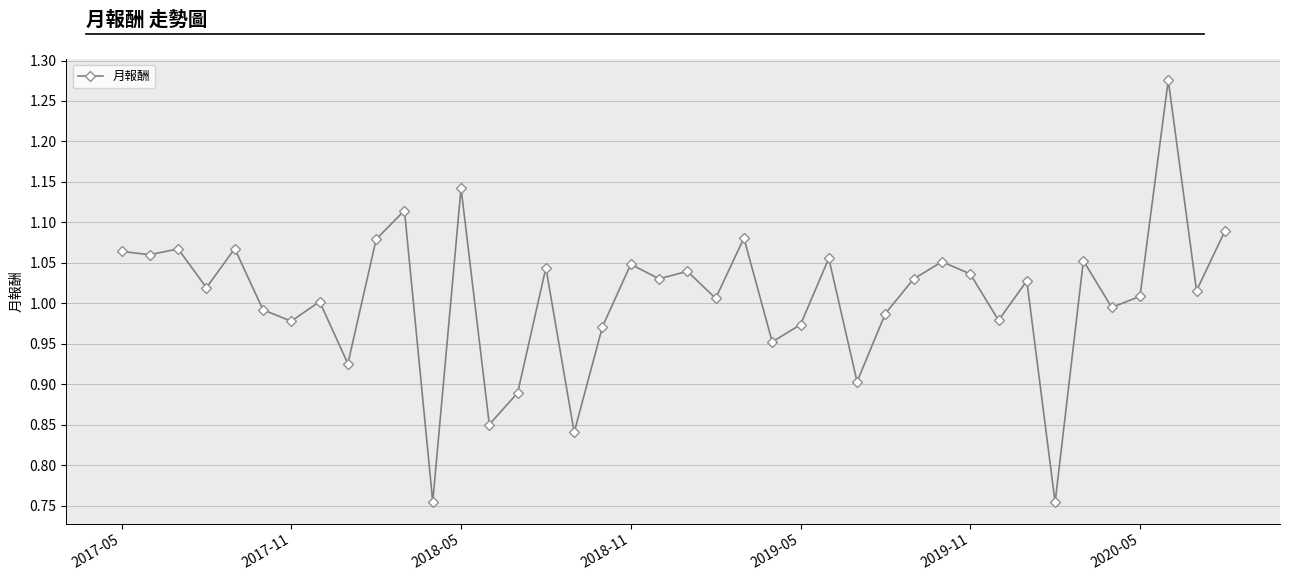

True or false: the data has more than 2 interior local peaks.

True